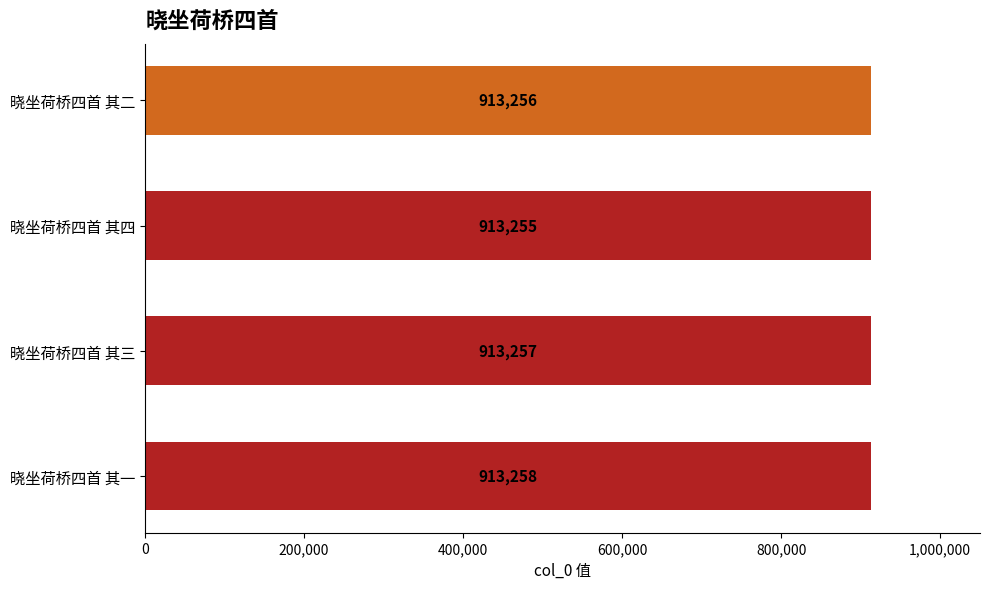

At which label is the value closest to 913256?

晓坐荷桥四首 其二